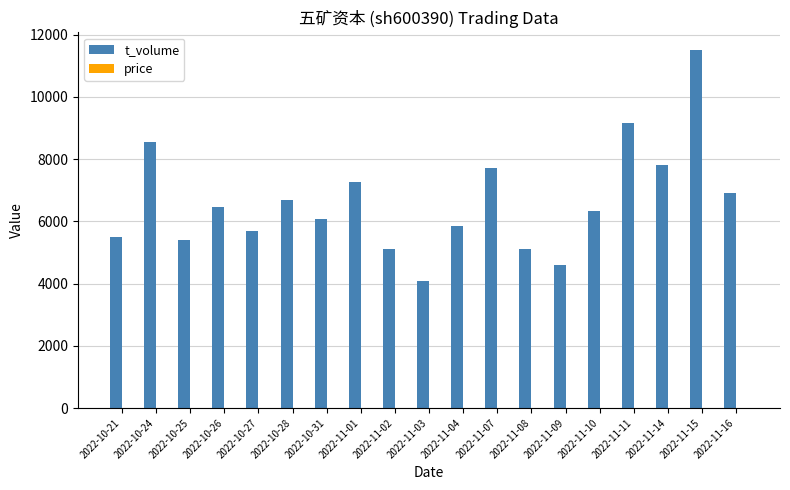

What is the highest value of the t_volume series?

11501.0